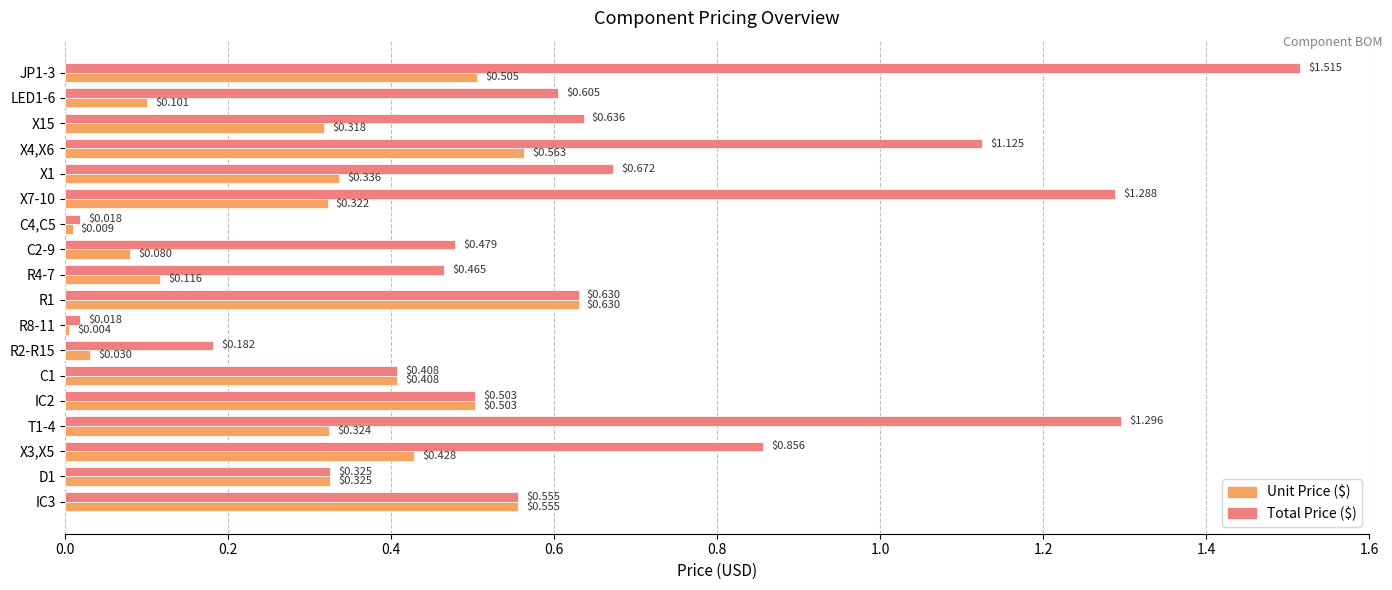

What is the sum of all Unit Price ($) values?

5.6